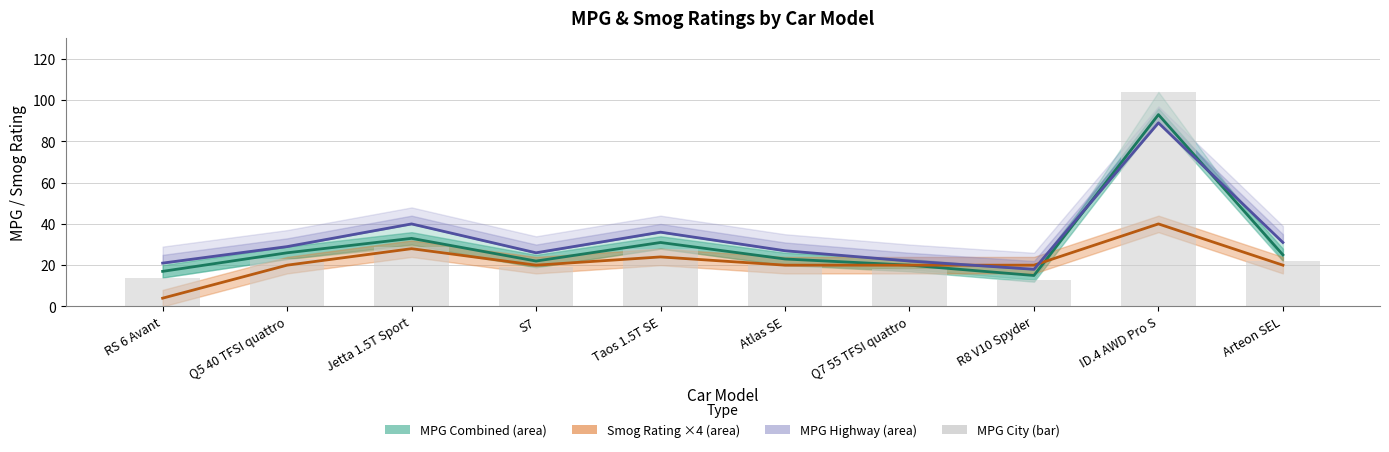

Which series has the largest range (max minus min)?

MPG City